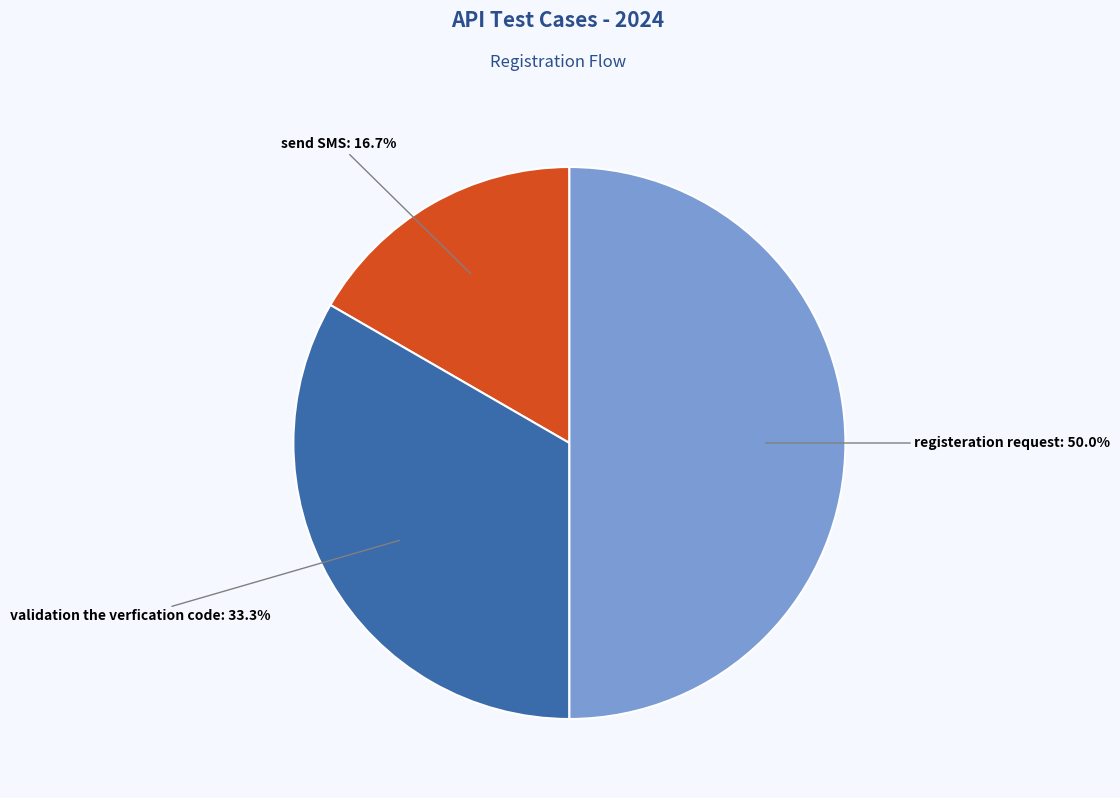

Which category has the smallest portion of the pie?

send SMS